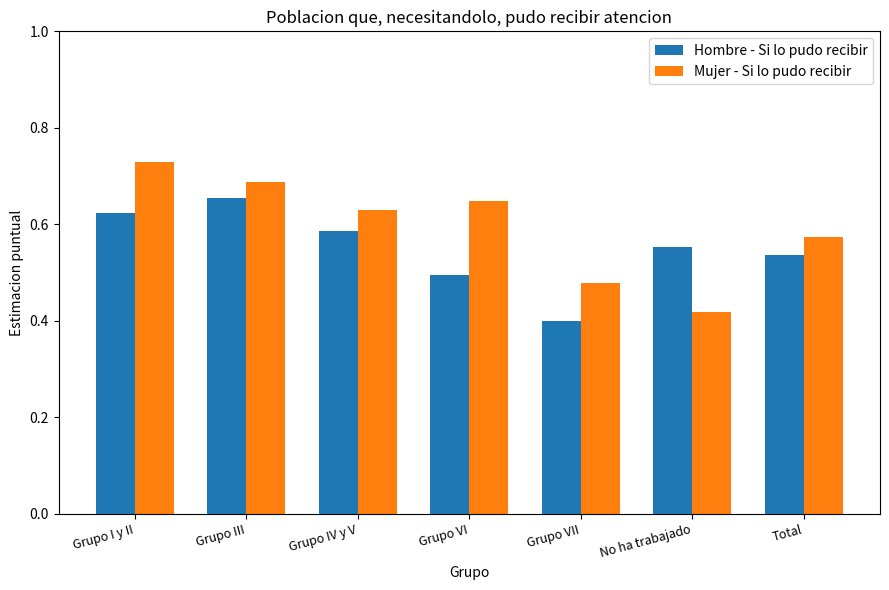

Count the Hombre - Si lo pudo recibir values in the range 0 to 1.

7